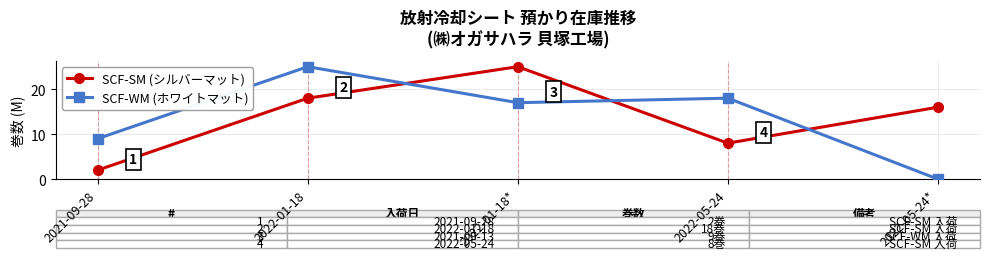

At which category is the sum across all series the highest?

2022-01-18